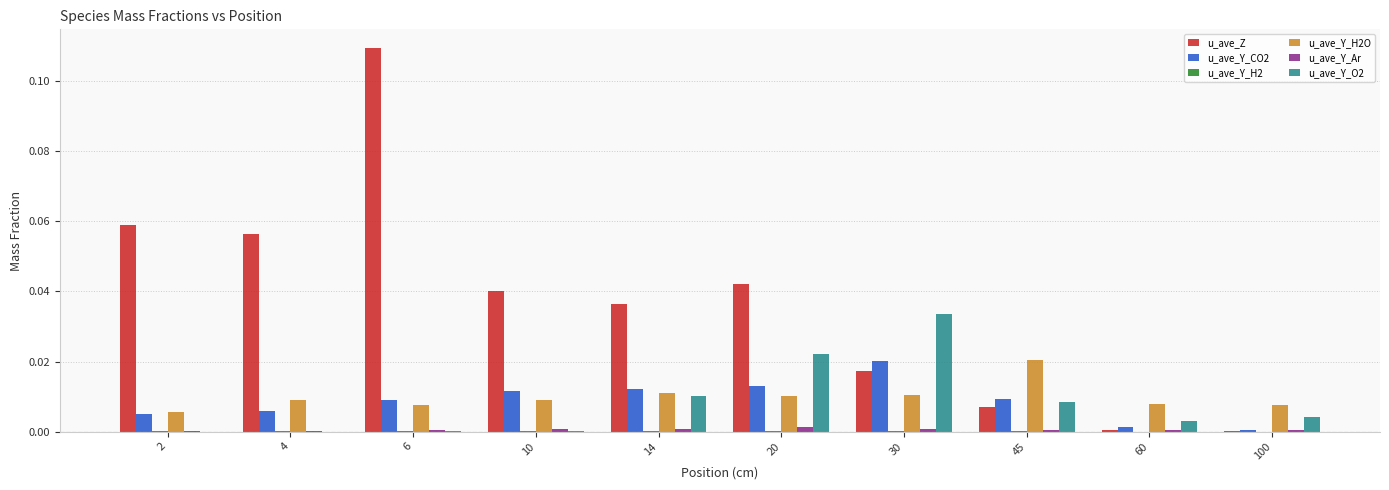

True or false: u_ave_Y_Ar has a value of 0.0 at 14.

True